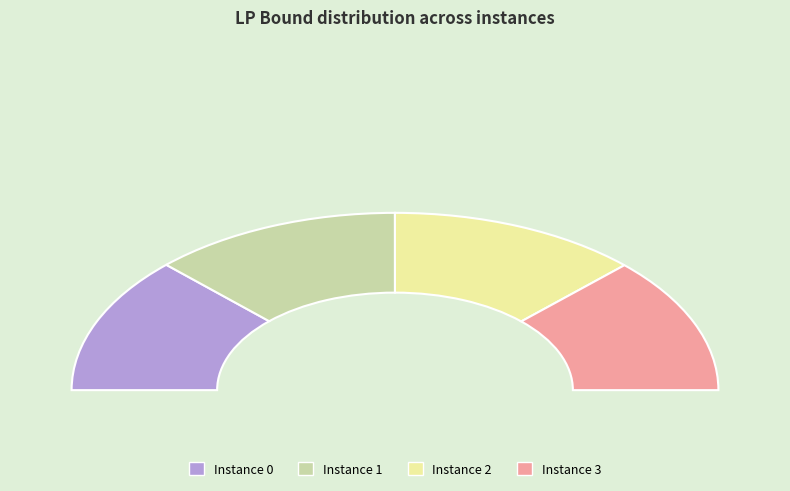

What is the largest slice in the pie chart?

2